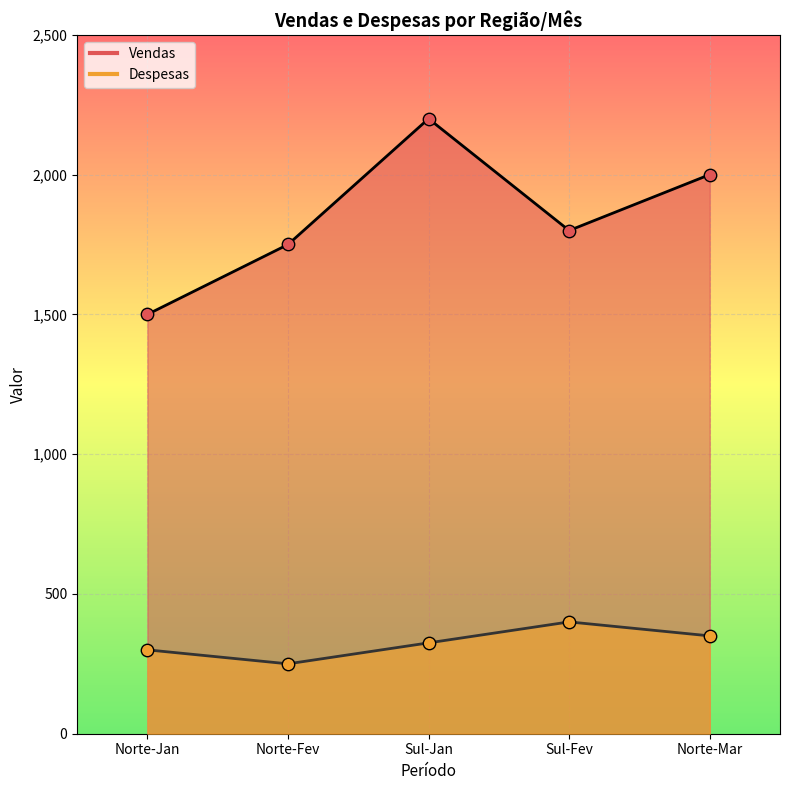

What is the total value across all series at Sul-Fev?

2200